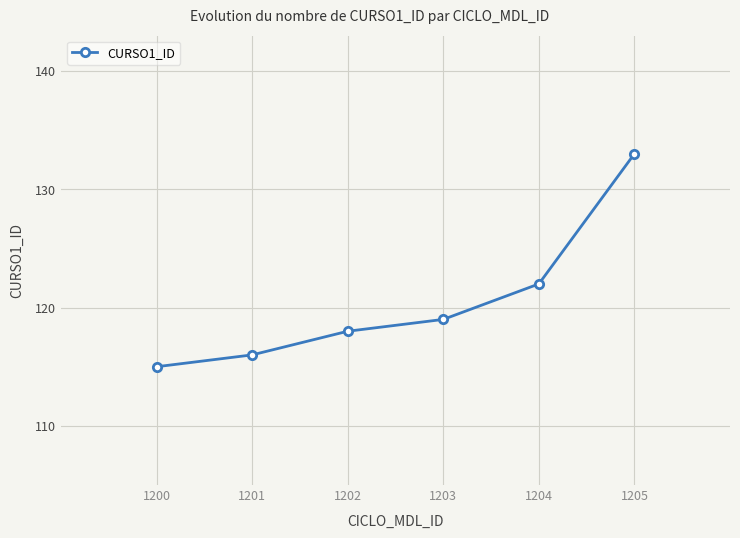

What is the sum of all values?

723